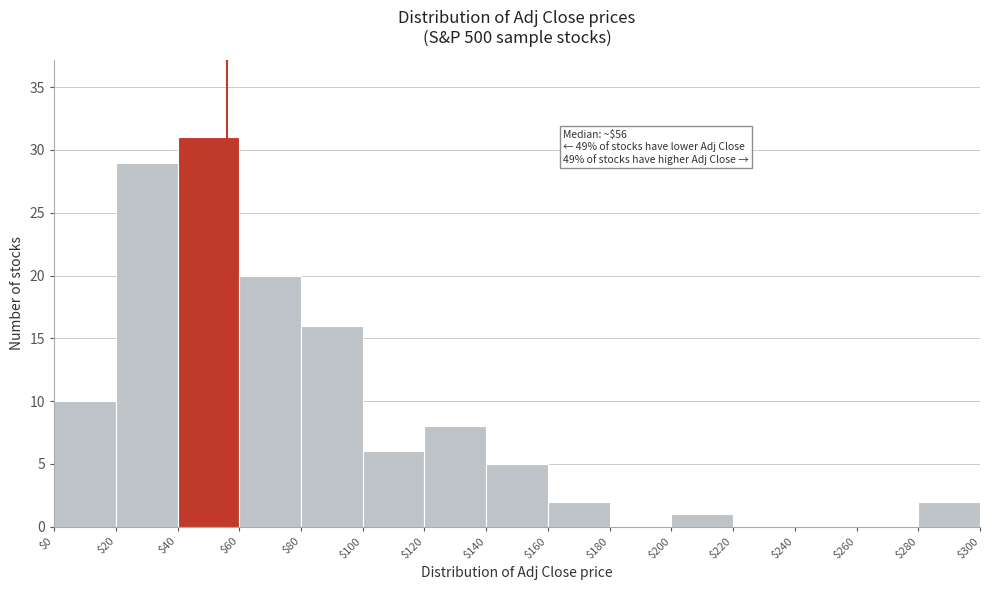

Which range on the x-axis has the tallest bar?

$40 to $60